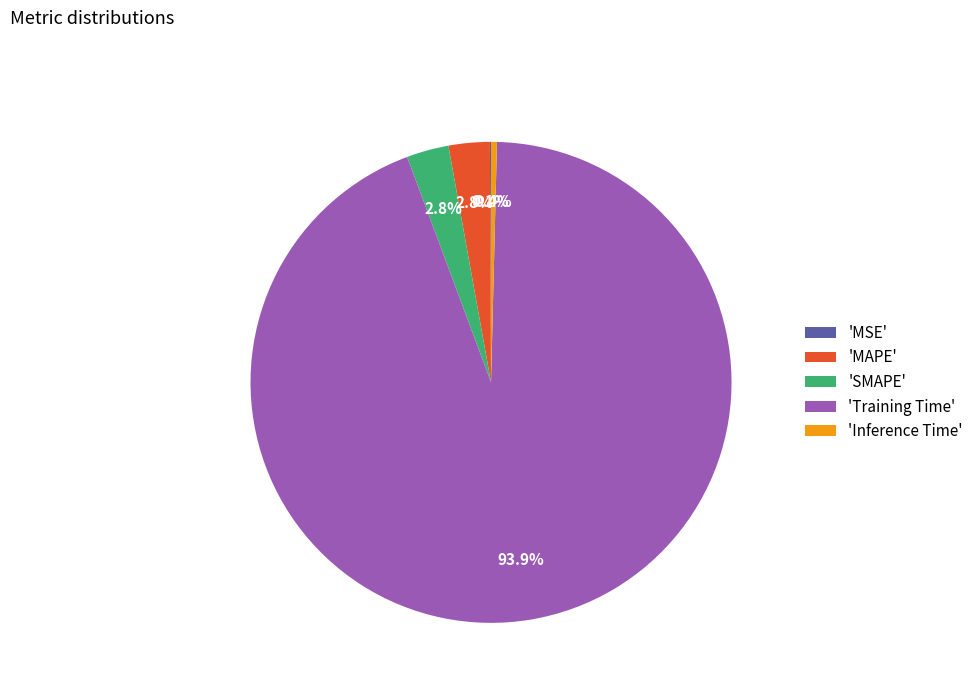

Does any single category account for the majority?

Yes